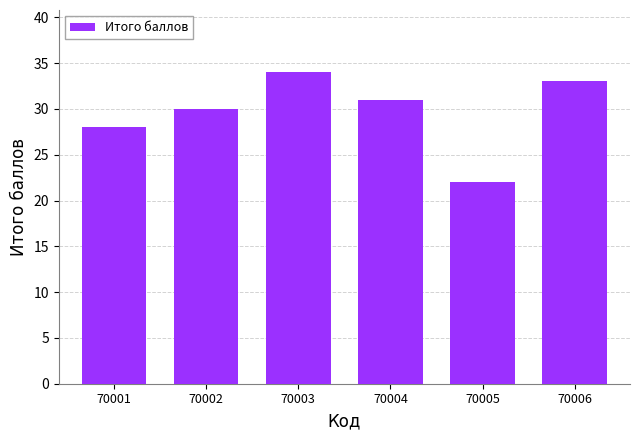

Count the number of data series in this chart.

1